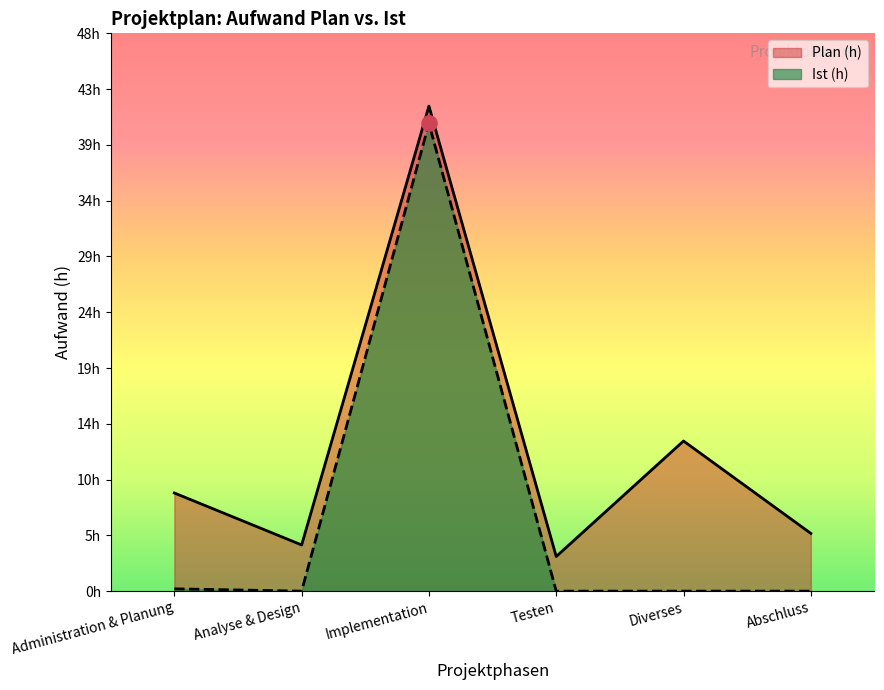

What is the total value across all series at Analyse & Design?

4.0